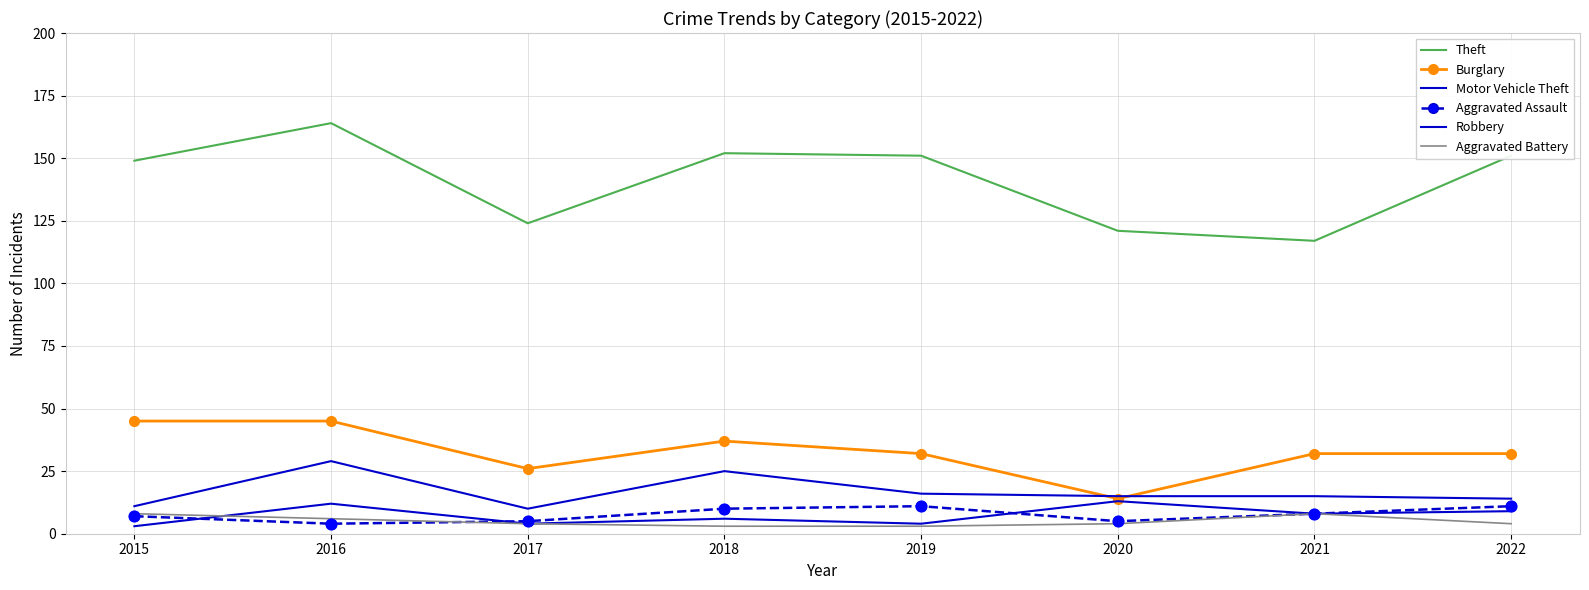

At which category is the sum across all series the highest?

2016